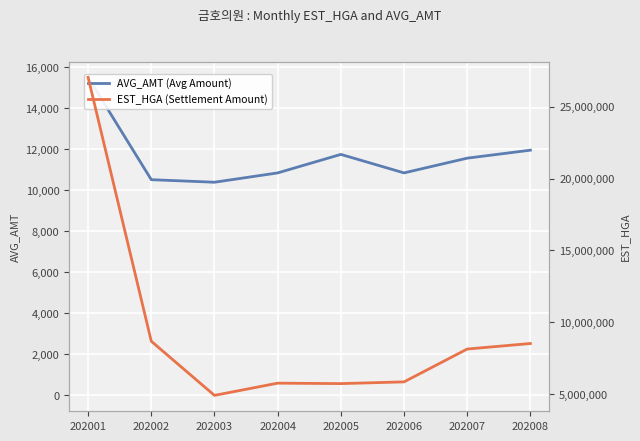

What is the value of the EST_HGA (Settlement Amount) point at the 6th from the left?

5852469